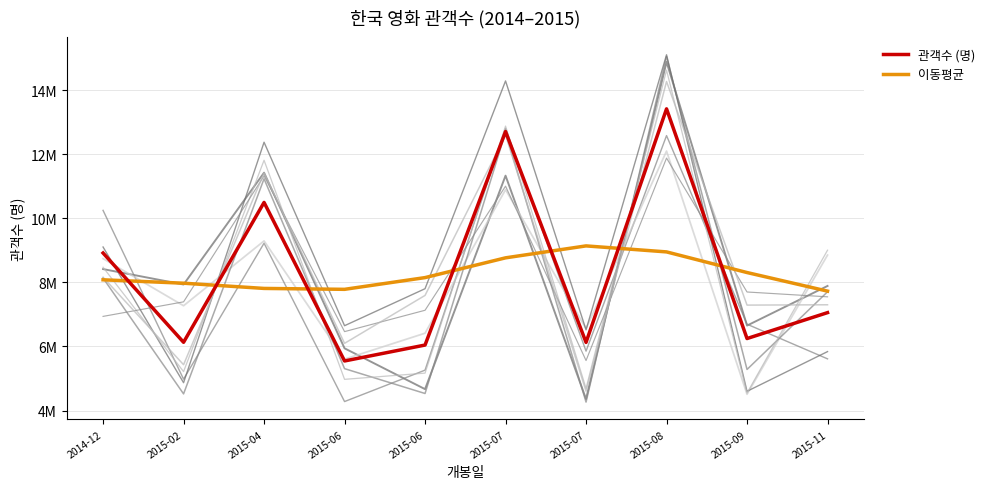

At how many categories does at least one series exceed 11152246?

2